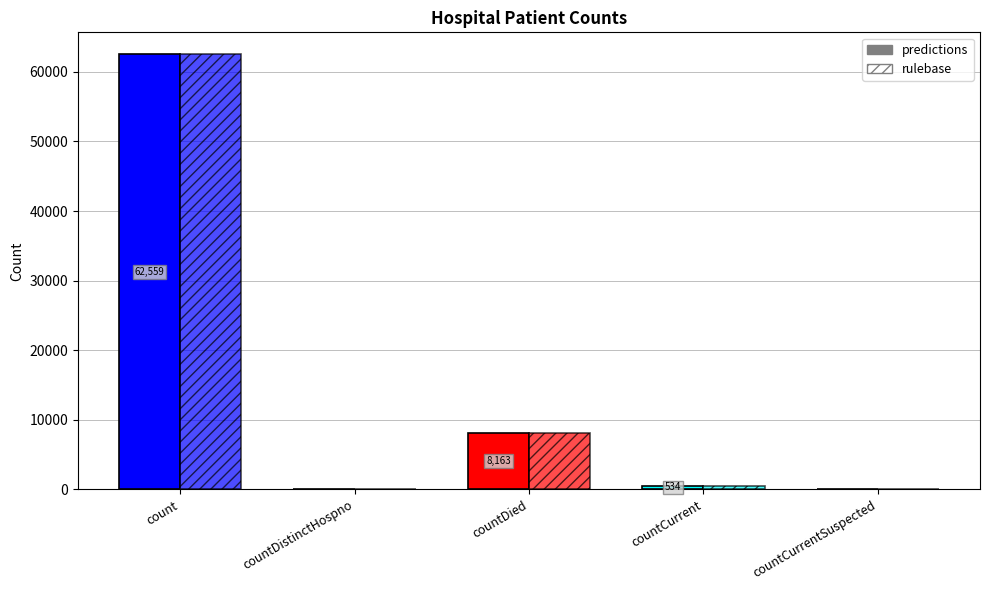

Which series changed the most between count and countDistinctHospno?

predictions